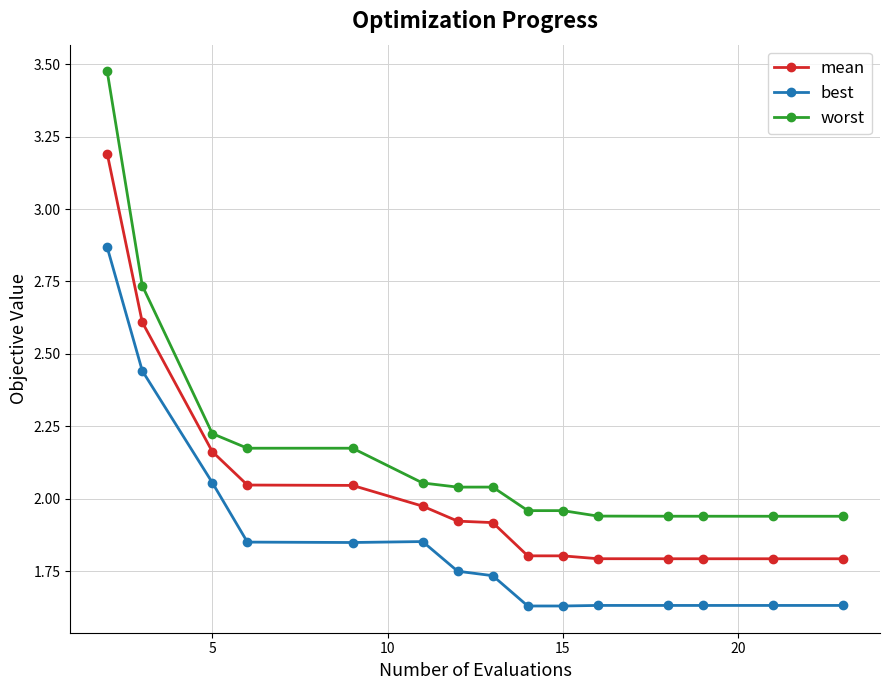

Which series has the widest spread of values?

worst